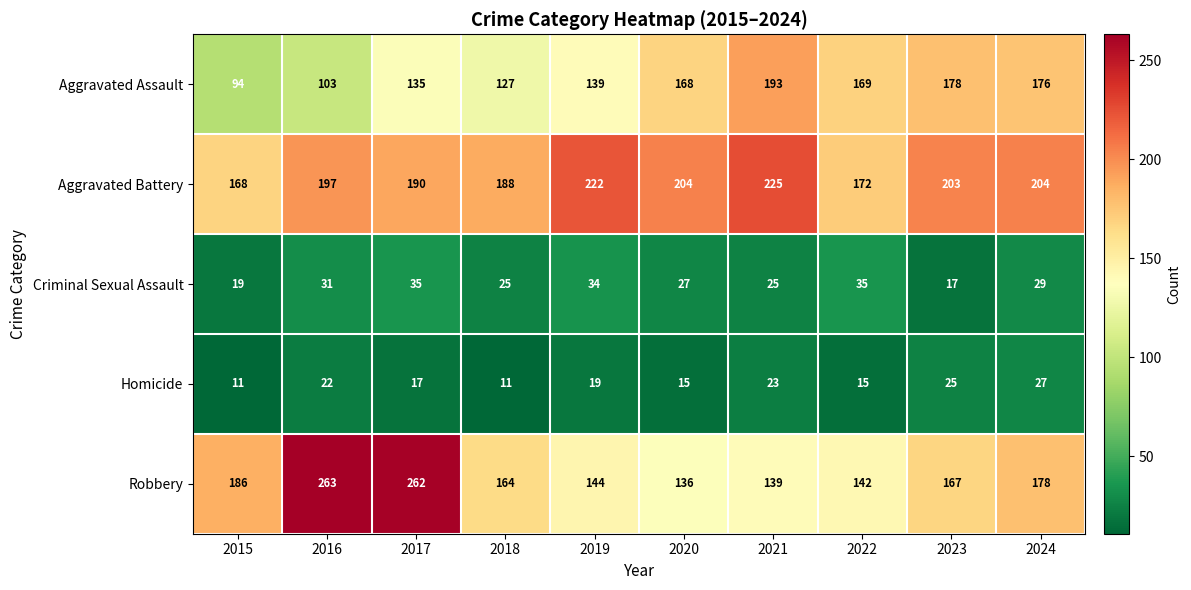

What value does the Aggravated Battery series have at 2024?

204